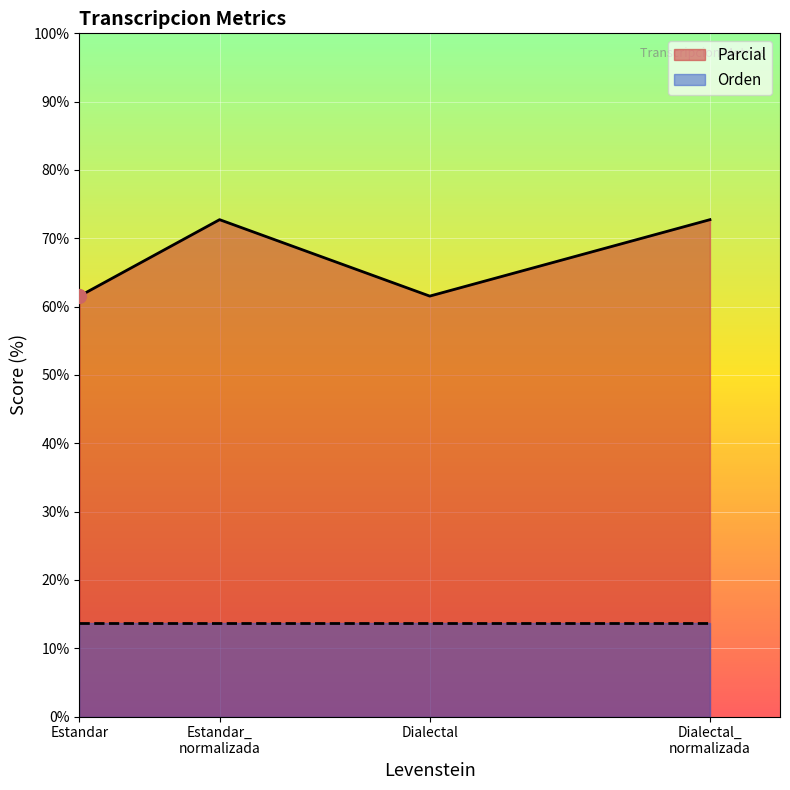

Which series has the widest spread of values?

Parcial